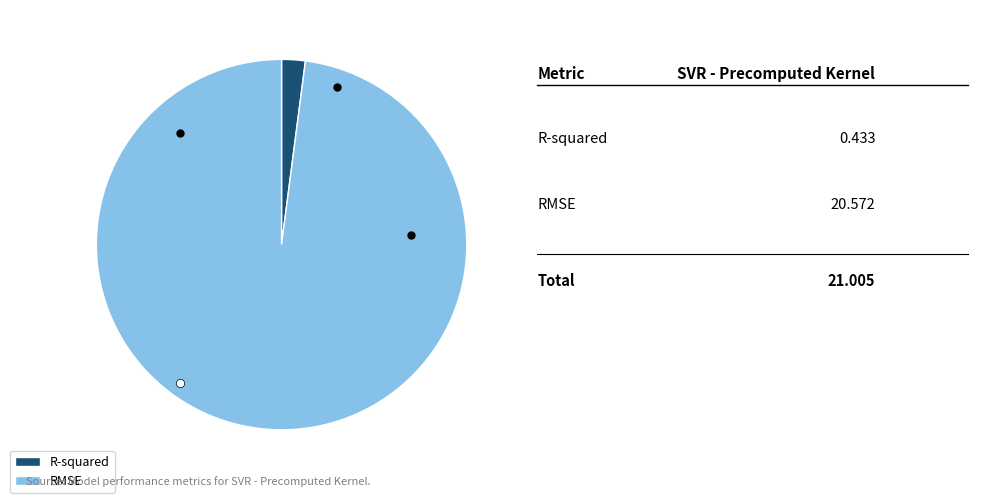

Is the sum of R-squared and RMSE greater than half?

Yes